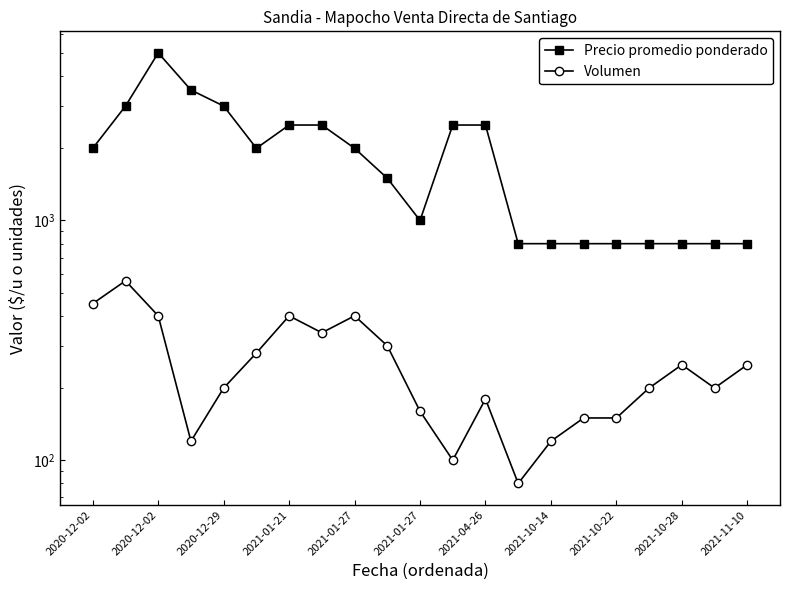

How many data points in Volumen are above 200?

10